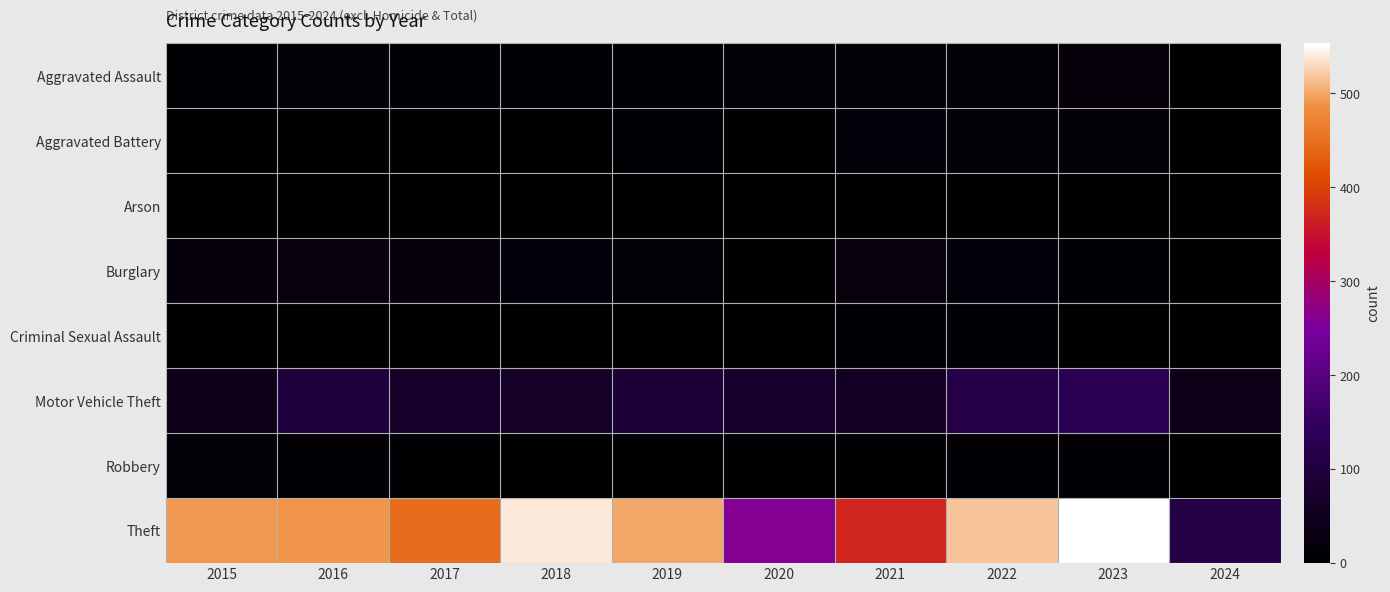

List the series in order of their peak value, highest first.

Theft, Motor Vehicle Theft, Burglary, Aggravated Assault, Aggravated Battery, Robbery, Criminal Sexual Assault, Arson